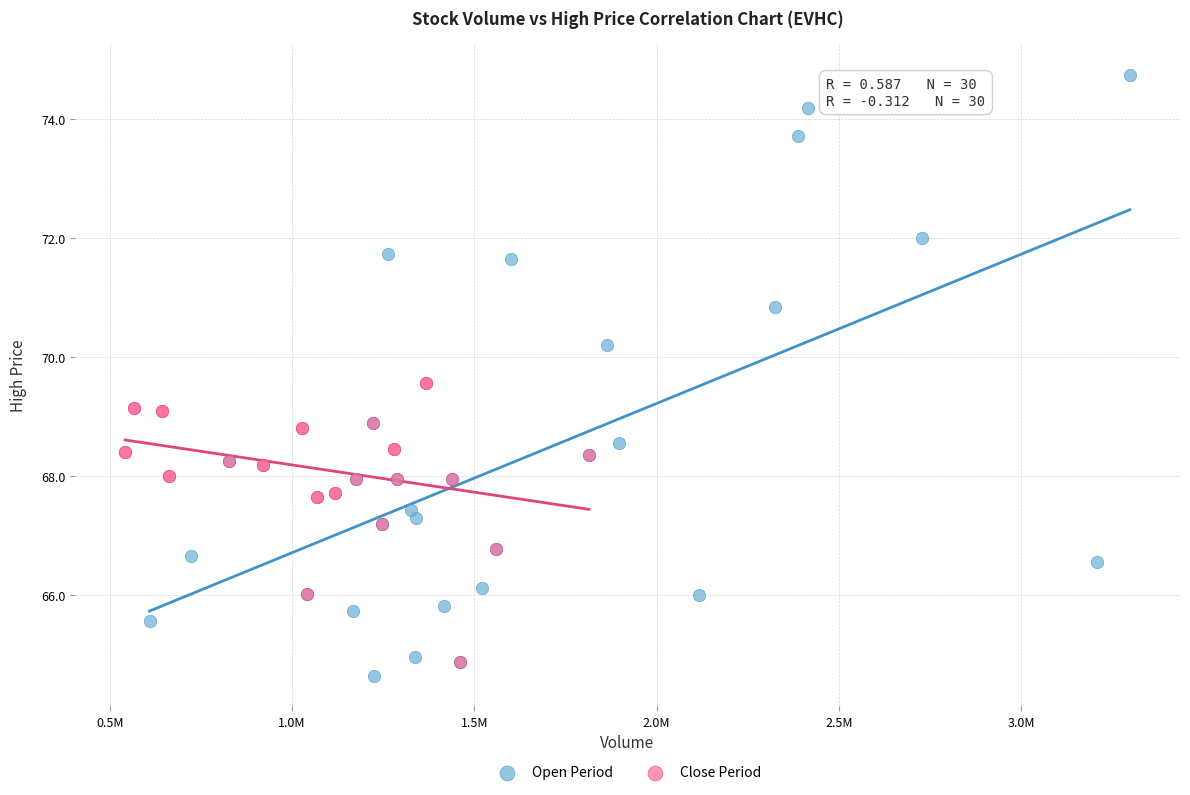

Which series reaches the maximum Y coordinate?

Open Period